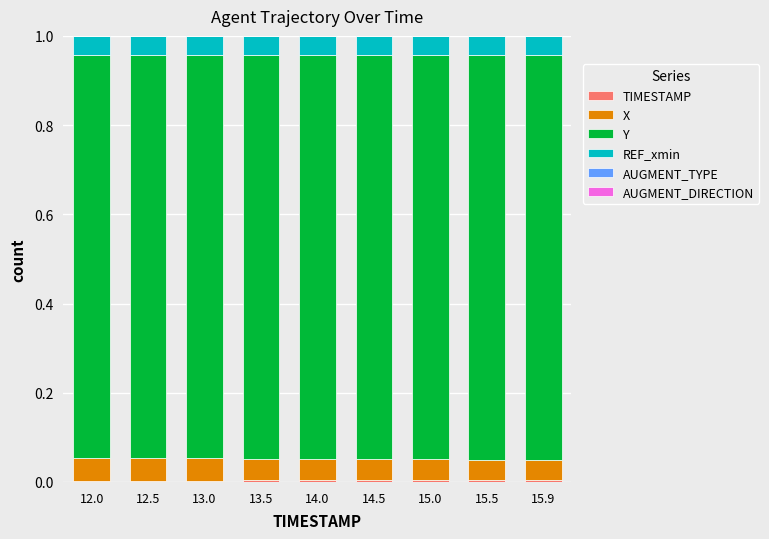

Is it true that AUGMENT_TYPE equals 0.0 at 15.9?

False